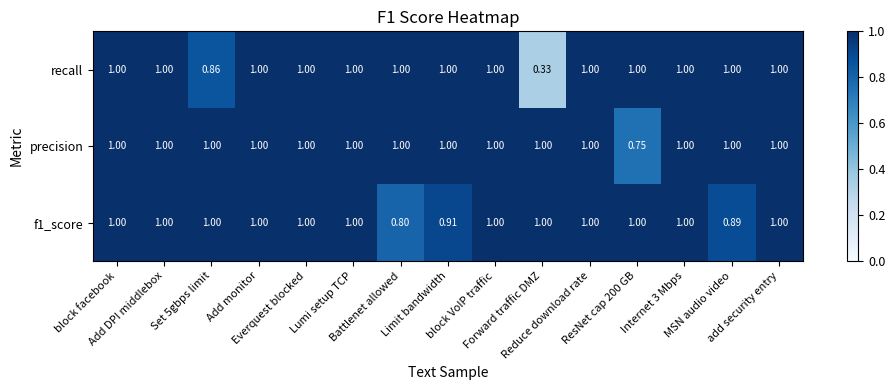

Which series has the widest spread of values?

recall